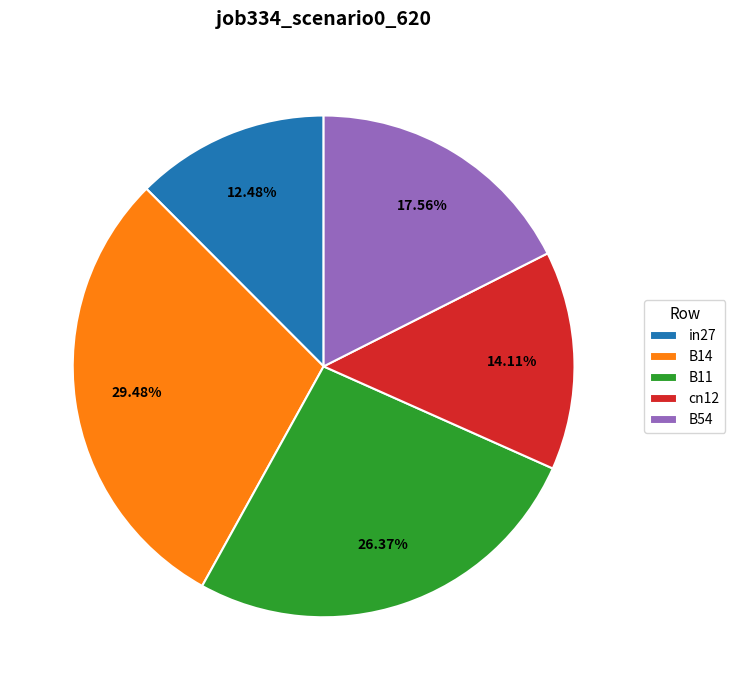

True or false: in27 accounts for 12% of the total.

True